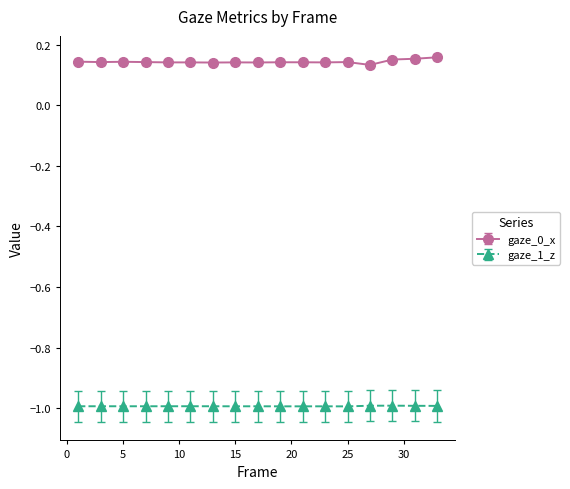

Rank the series by their average value, from highest to lowest.

gaze_0_x, gaze_1_z